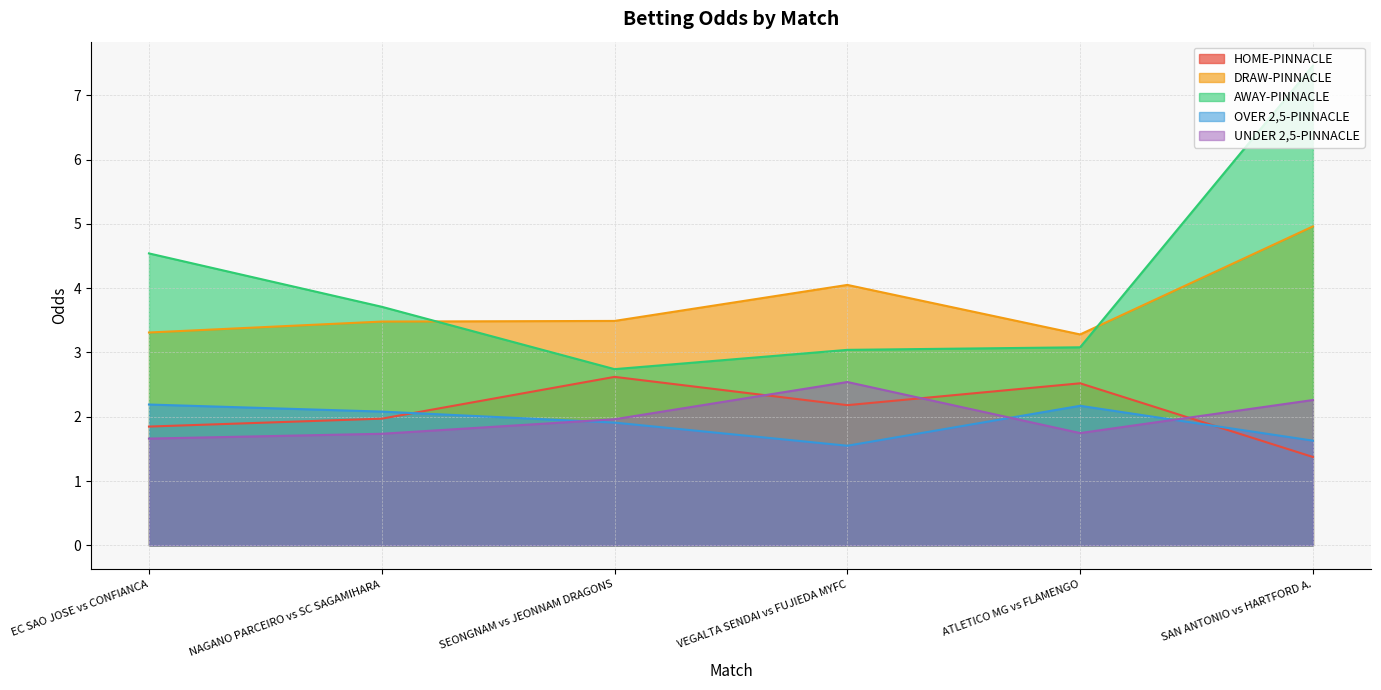

What is the difference between the OVER 2,5-PINNACLE values at NAGANO PARCEIRO vs SC SAGAMIHARA and SEONGNAM vs JEONNAM DRAGONS?

0.2